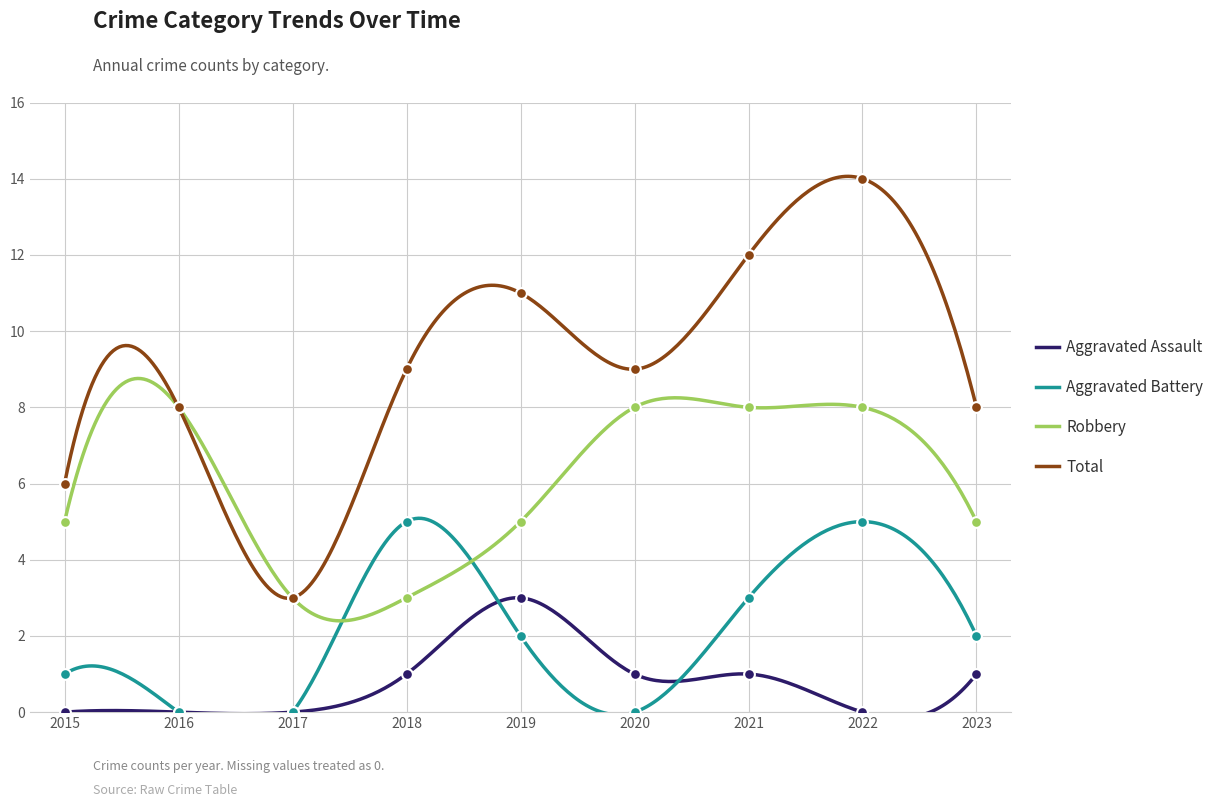

Which series has the widest spread of Y values?

Total